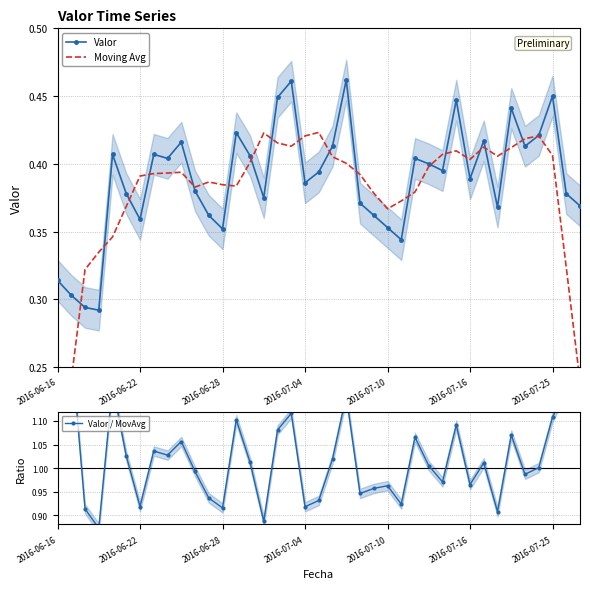

What is the value of the Moving Avg point at the 35th from the left?

0.4